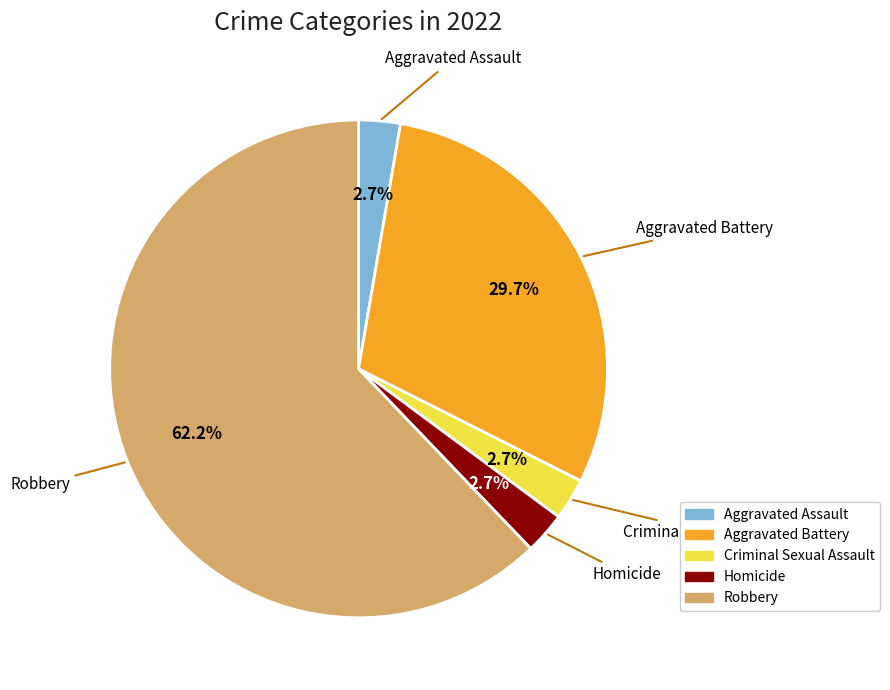

Is it true that Homicide is 3% of the pie?

True